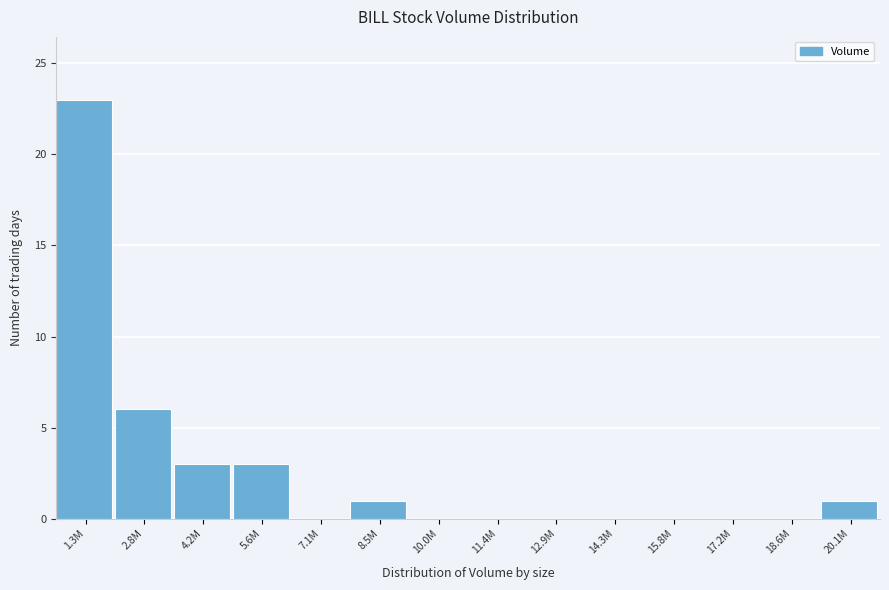

Reading left to right, transcribe all the data shown in this chart.

1.3M=23	2.8M=6	4.2M=3	5.6M=3	7.1M=0	8.5M=1	10.0M=0	11.4M=0	12.9M=0	14.3M=0	15.8M=0	17.2M=0	18.6M=0	20.1M=1